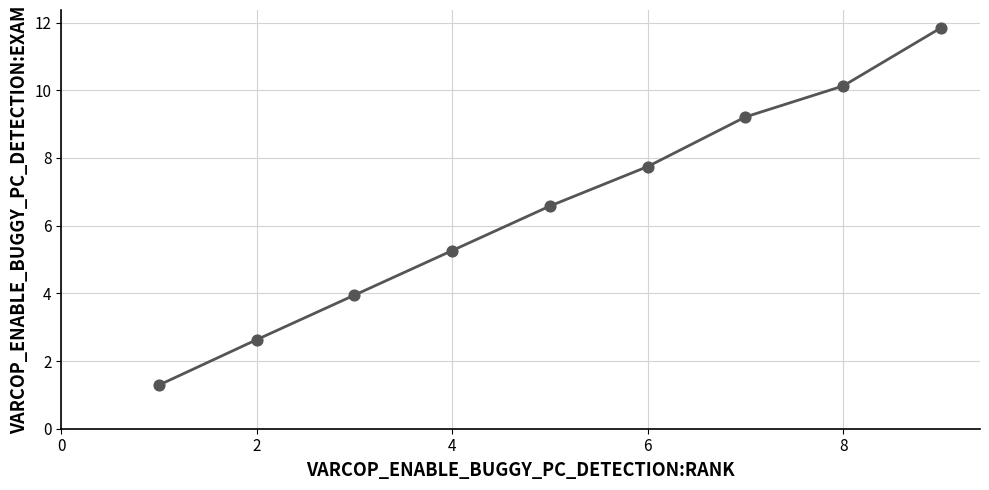

What is the difference between the maximum and minimum values?

10.6